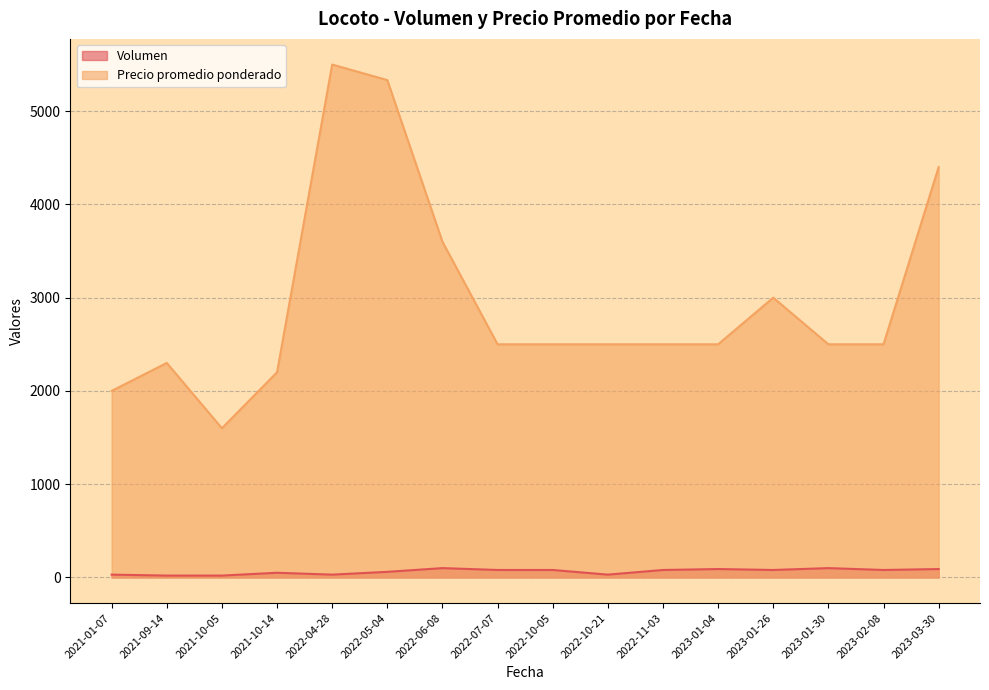

How many interior local valleys does the Volumen series have?

3